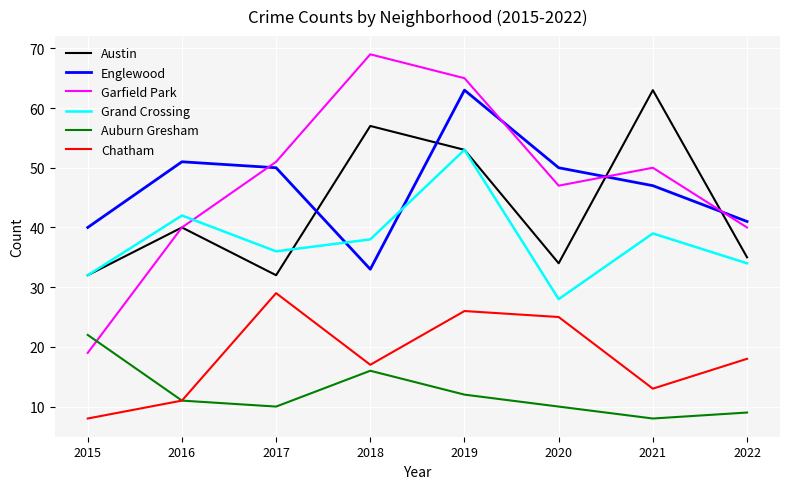

Is the value of Englewood at 2015 greater than the value of Auburn Gresham at 2016?

Yes